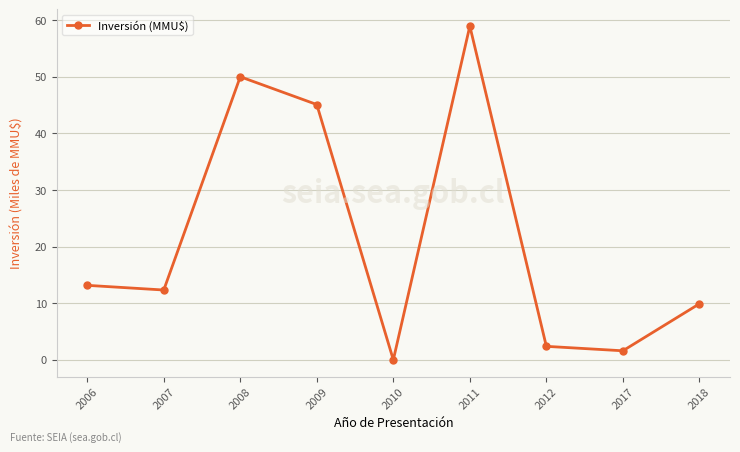

Reading left to right, list all the values displayed in this chart.

13.2	12.3	50.0	45.1	0.0	59.0	2.4	1.6	9.9